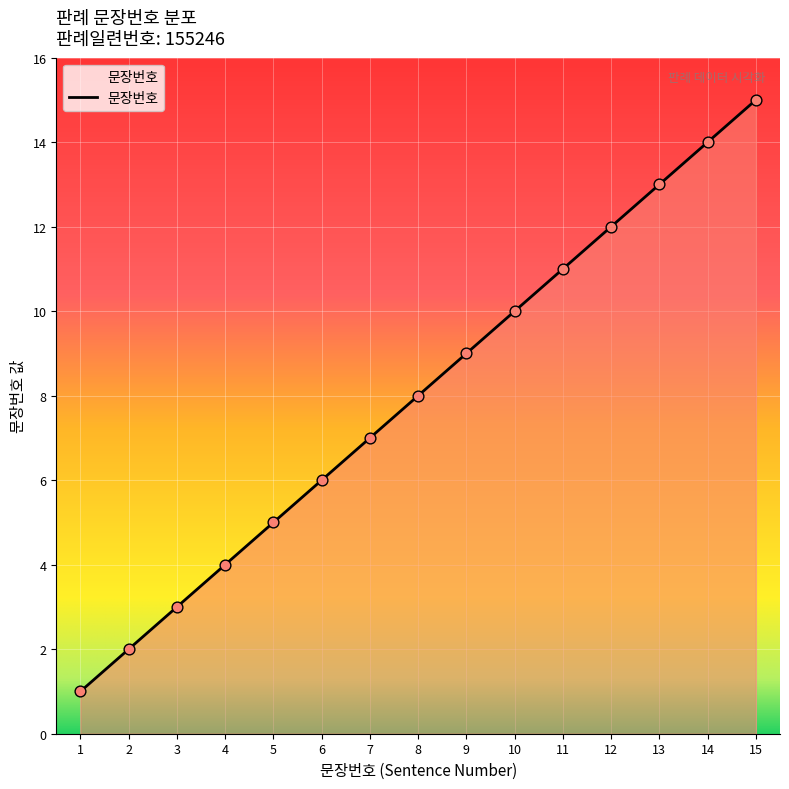

What is the ratio of the value at 12 to the value at 11?

1.1